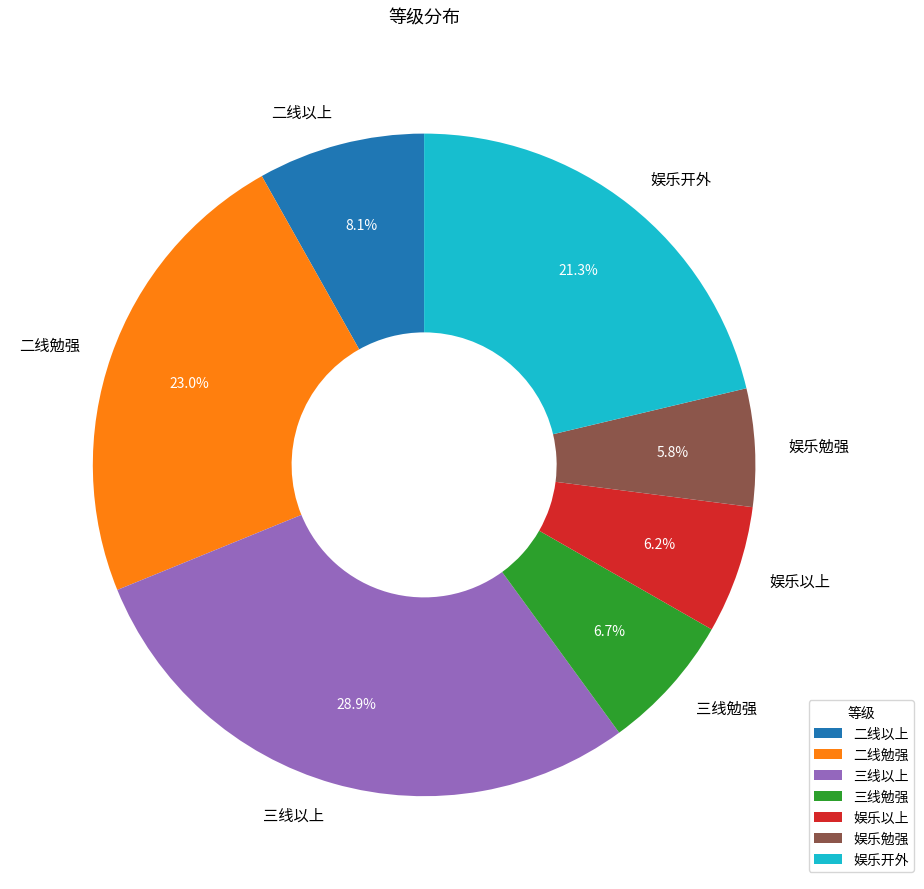

True or false: 三线勉强 accounts for 7% of the total.

True